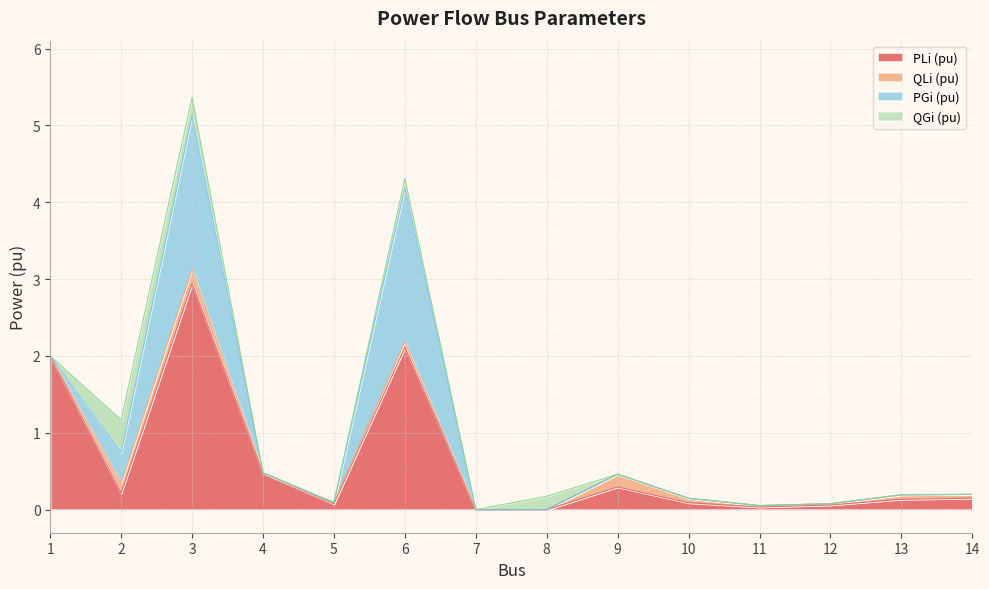

At how many categories does at least one series exceed 2?

2